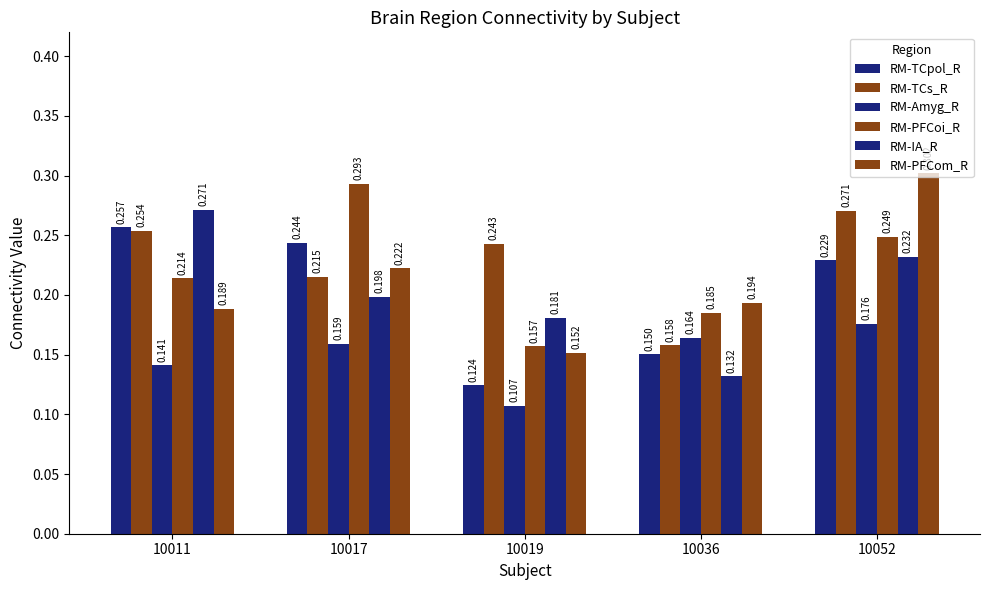

The RM-TCpol_R series shows 0.2 at 10019. True or false?

False